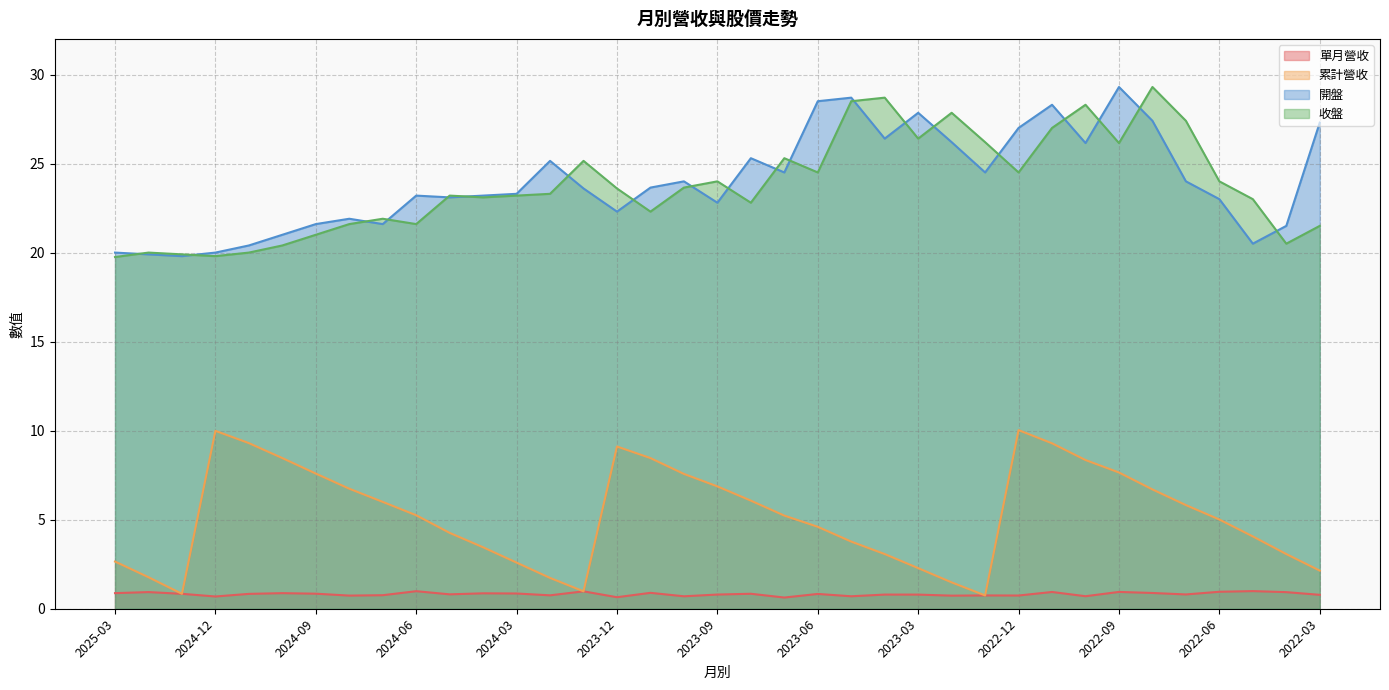

What is the label of the 11th point from the left?

2024-05